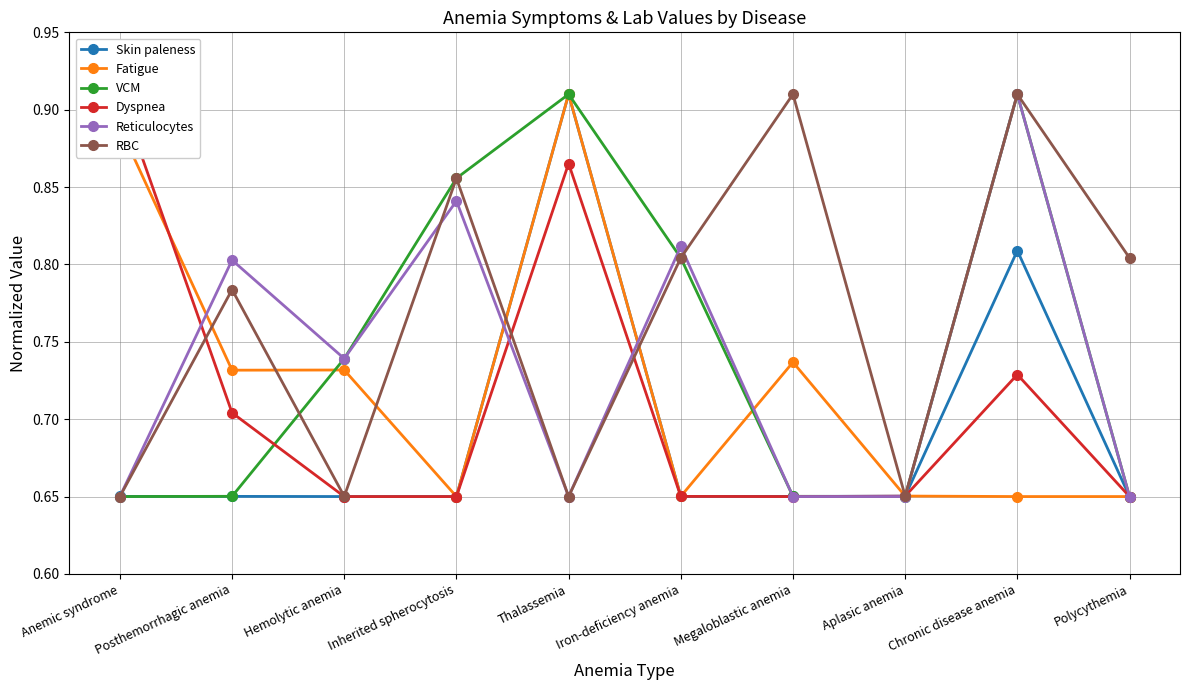

What is the maximum value for Reticulocytes?

0.9